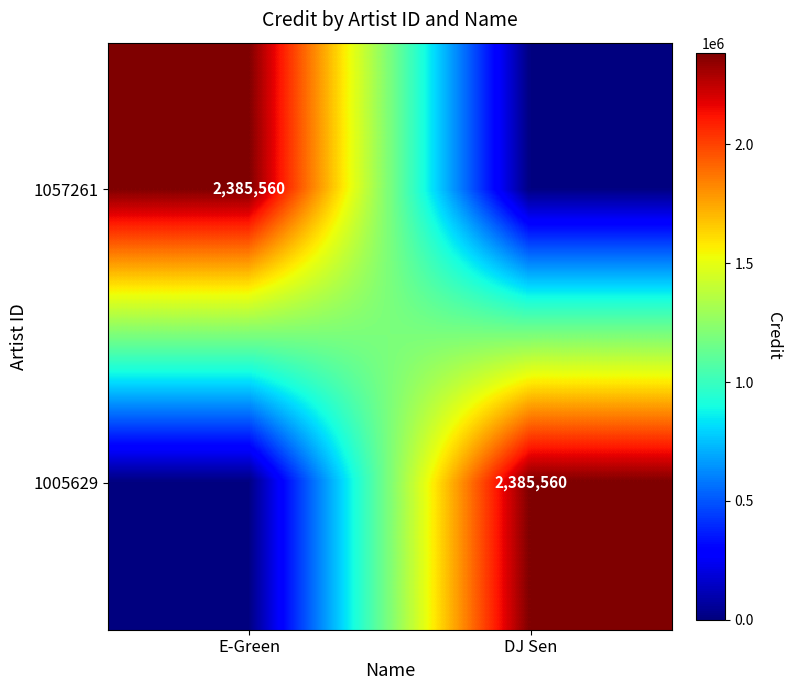

The 1005629 series shows 2385560 at DJ Sen. True or false?

True